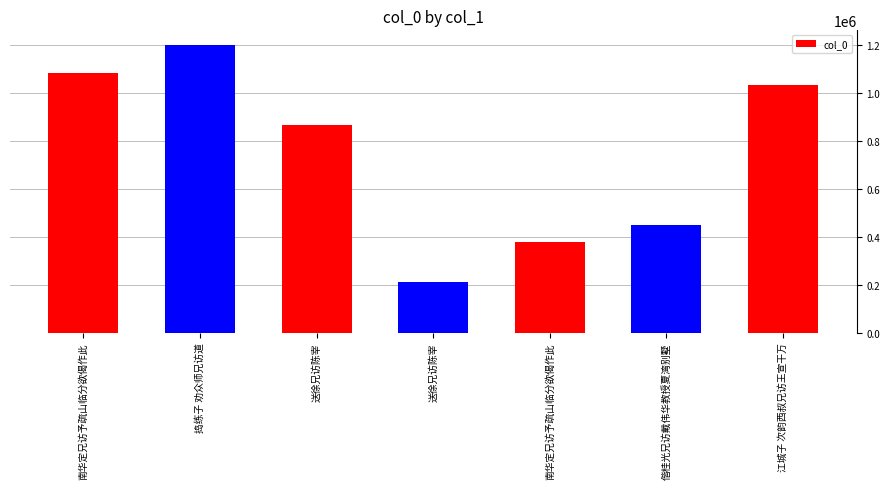

What is the difference between the values at 偕桂光兄访戴伟华教授夏湾别墅 and 南华定兄访予疏山临分欲偈作此?

633934